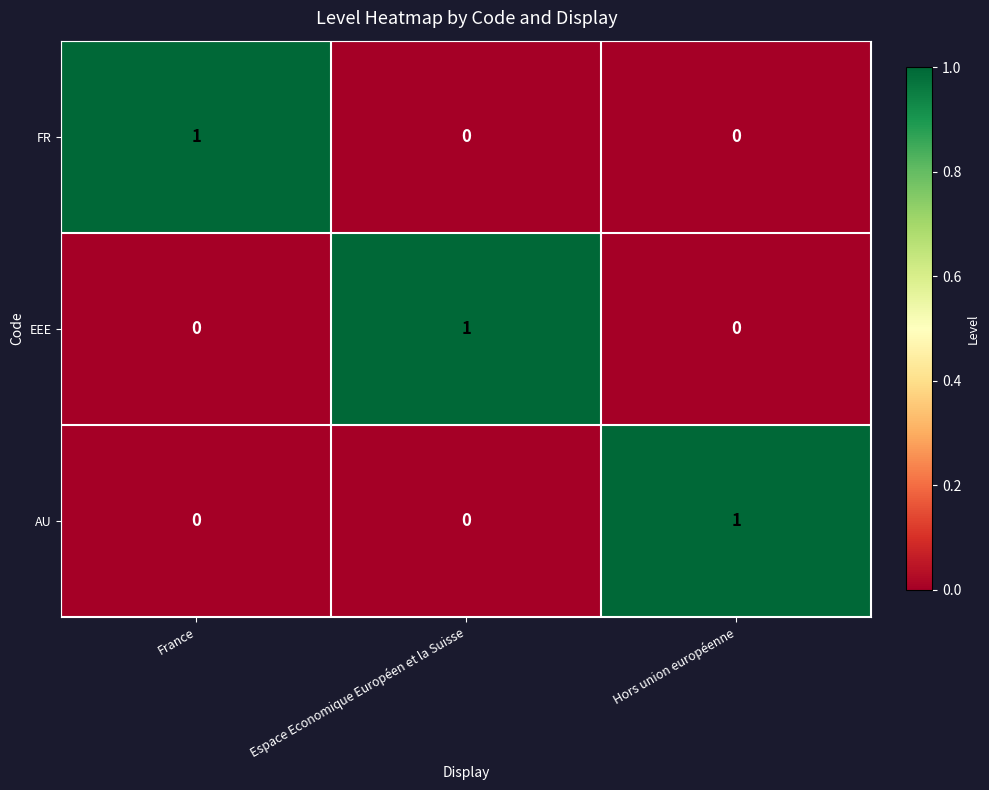

Reading left to right, extract all data points from this chart.

FR: France=1	Espace Economique Européen et la Suisse=0	Hors union européenne=0
EEE: France=0	Espace Economique Européen et la Suisse=1	Hors union européenne=0
AU: France=0	Espace Economique Européen et la Suisse=0	Hors union européenne=1